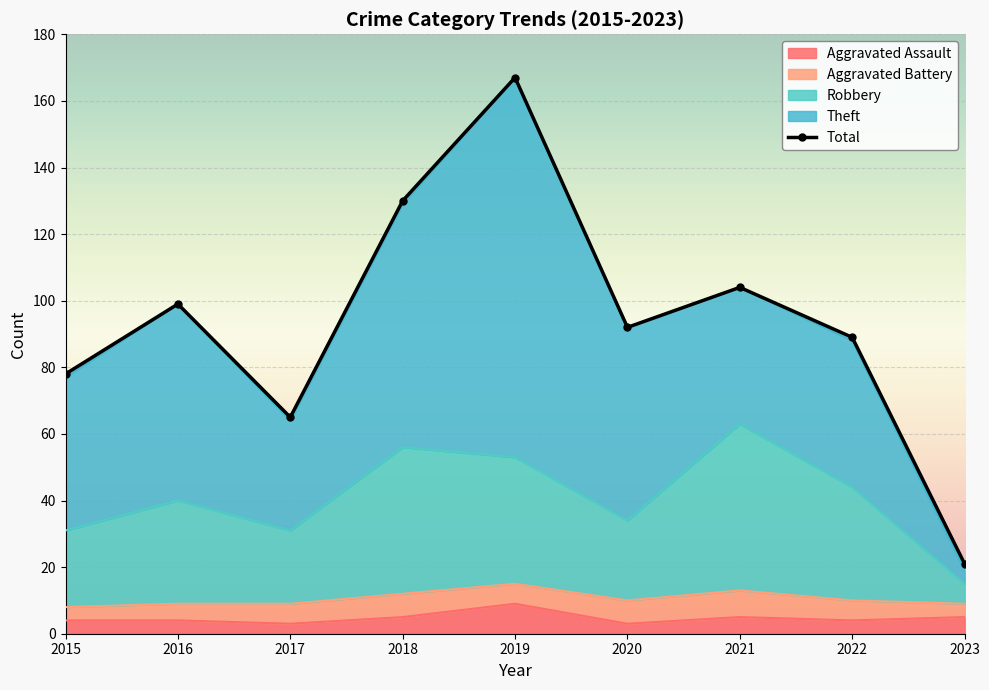

How many interior local valleys does the Aggravated Assault series have?

3